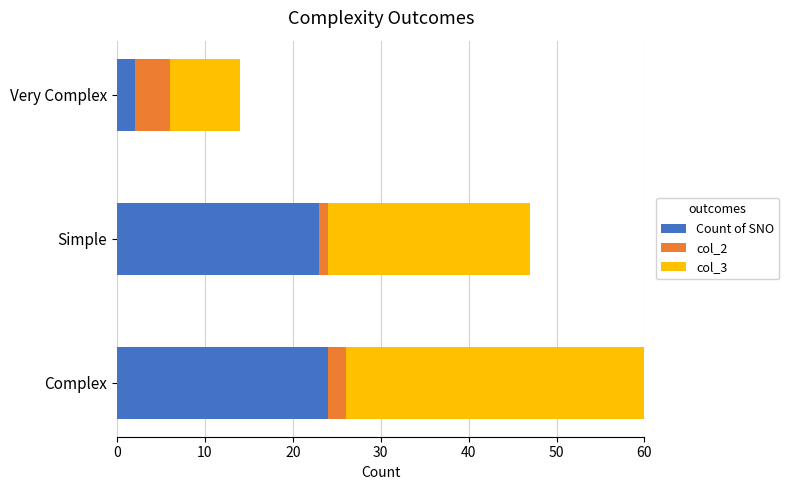

Read the col_2 value at Simple.

1